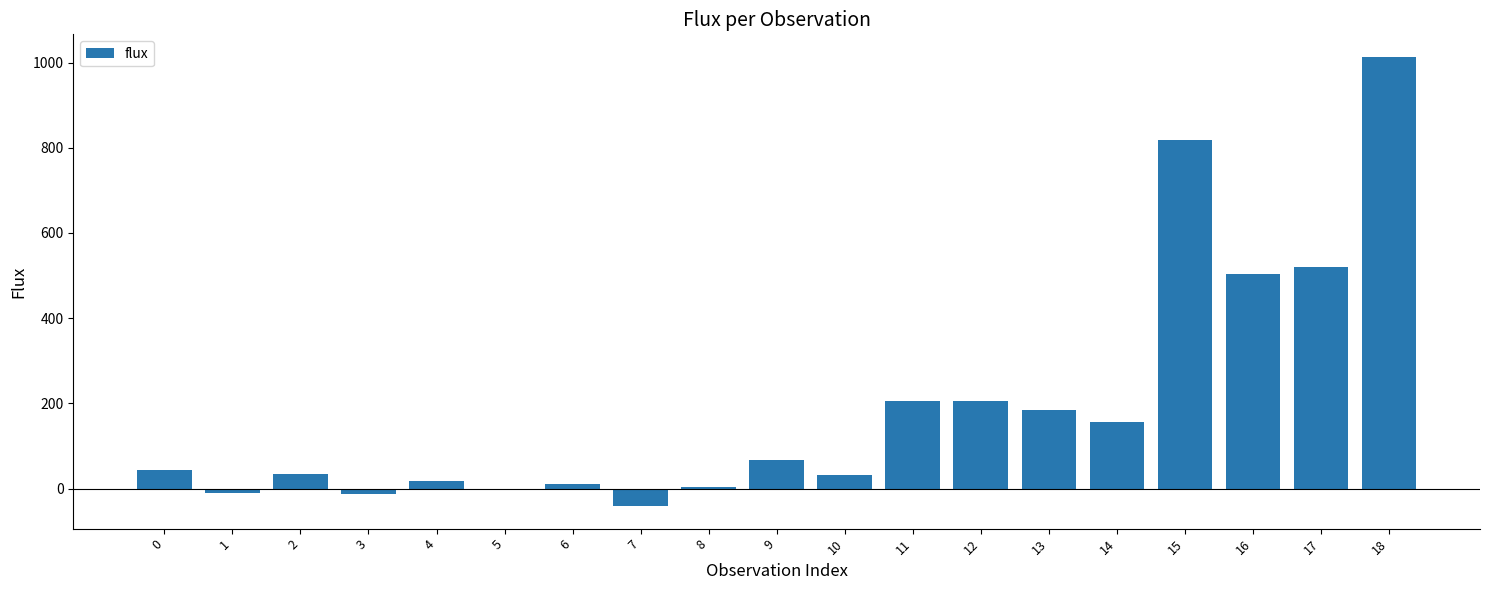

What is the sum of all values?

3751.0